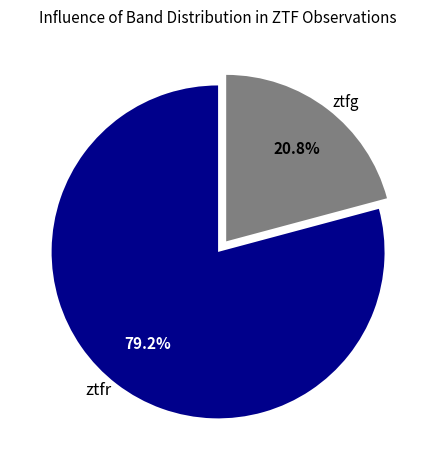

What is the largest slice in the pie chart?

ztfr